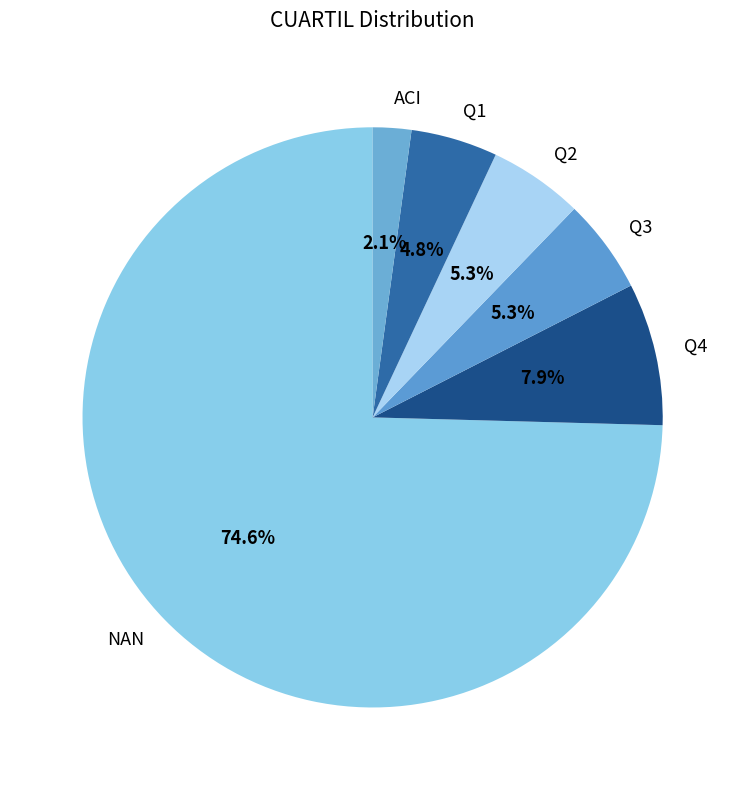

What portion of the pie excludes Q1?

95.2%